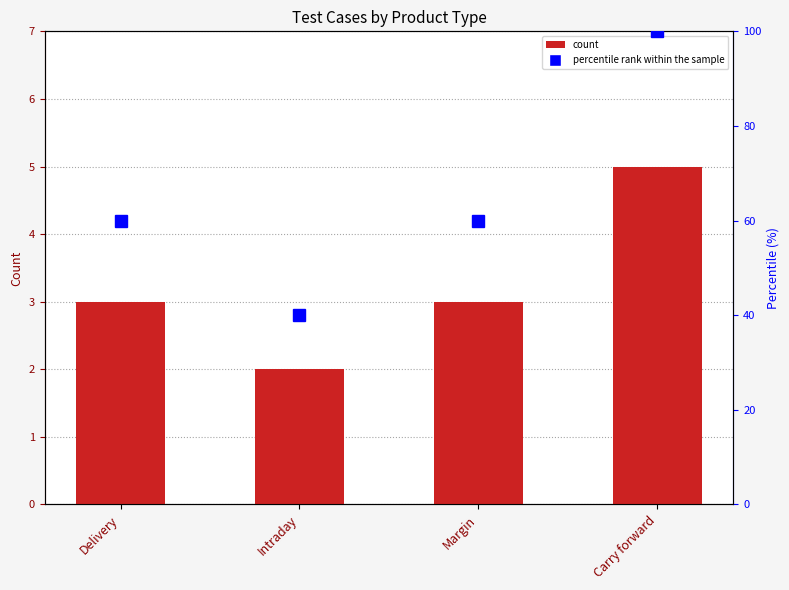

True or false: the data shows 1 at Margin.

False